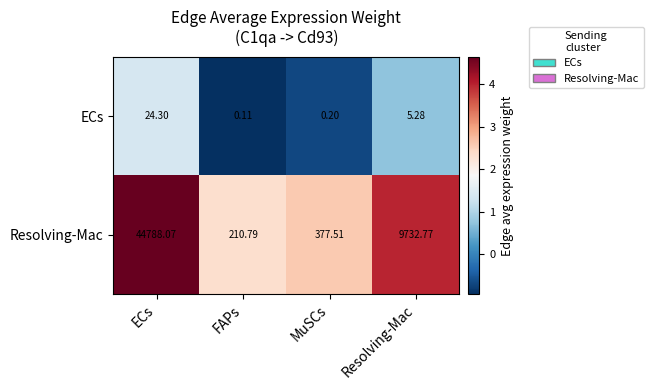

Is the value of ECs at FAPs greater than the value of Resolving-Mac at FAPs?

No